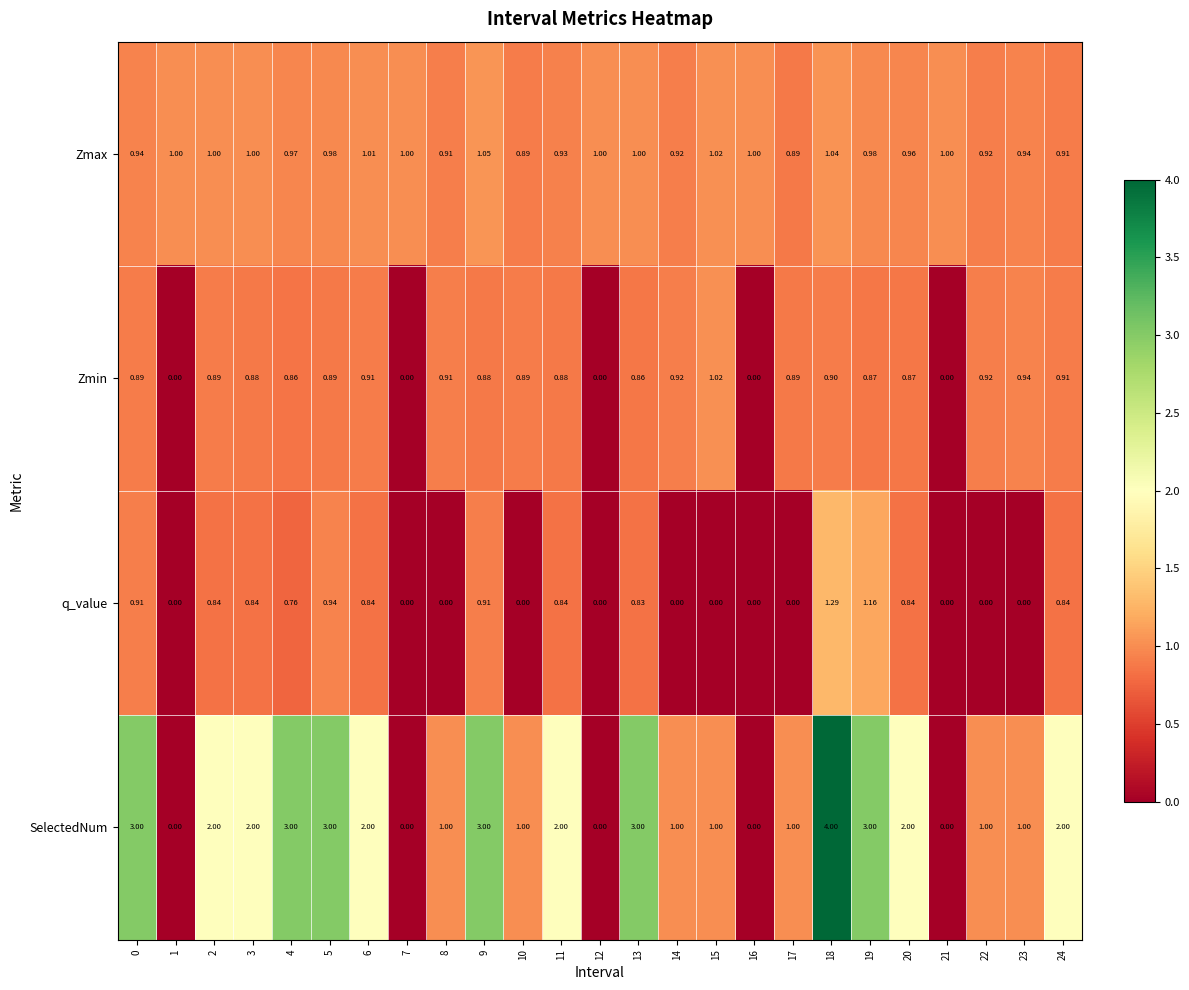

Count the number of categories in the chart.

25